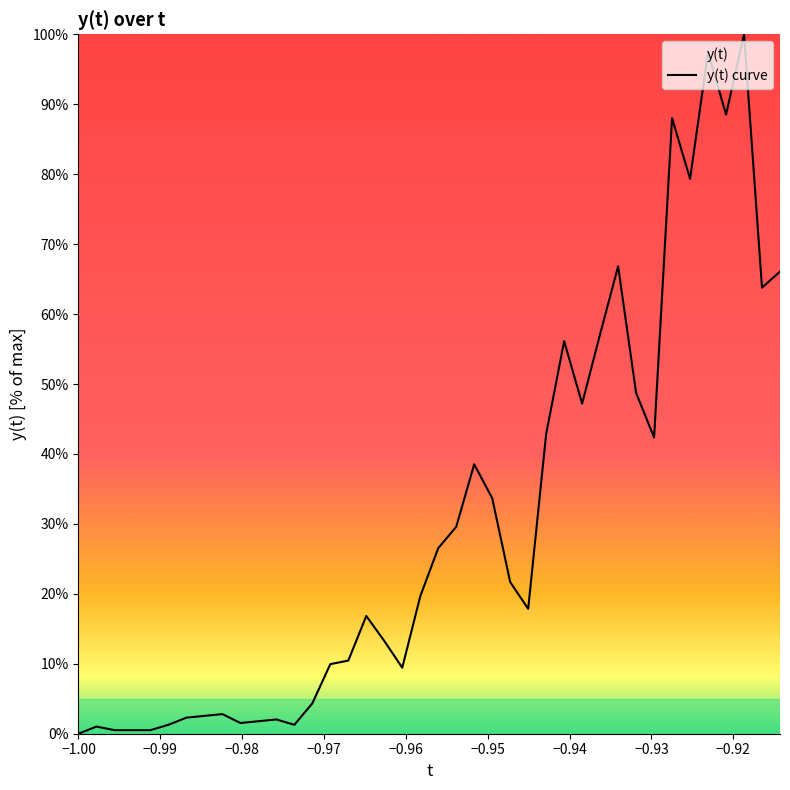

Is this an area chart (filled region under the line)?

No